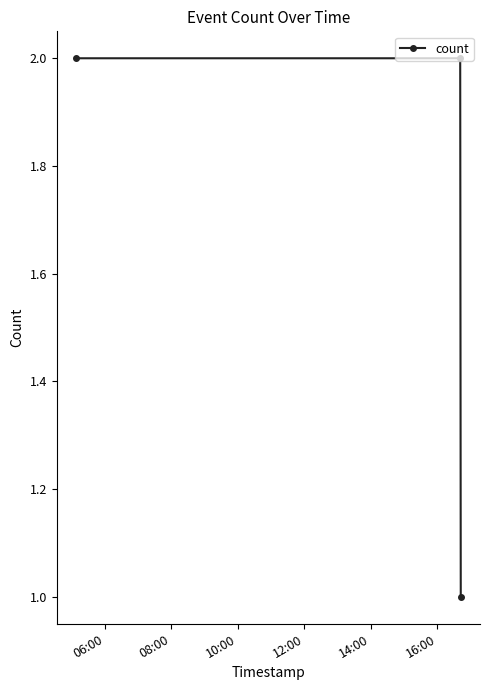

What is the sum of all values?

5